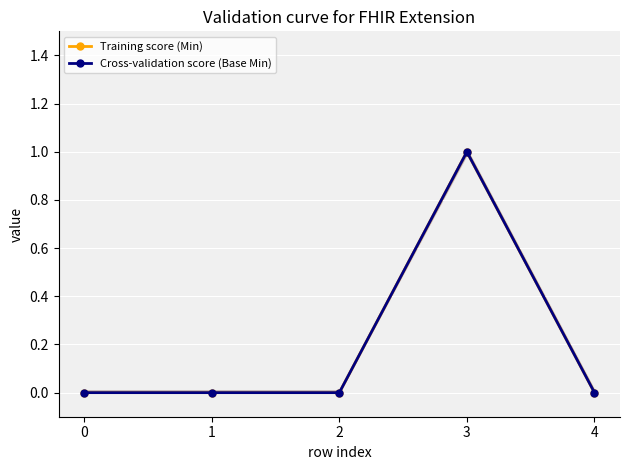

Is the value of Training score (Min) at 4 greater than the value of Cross-validation score (Base Min) at 1?

No